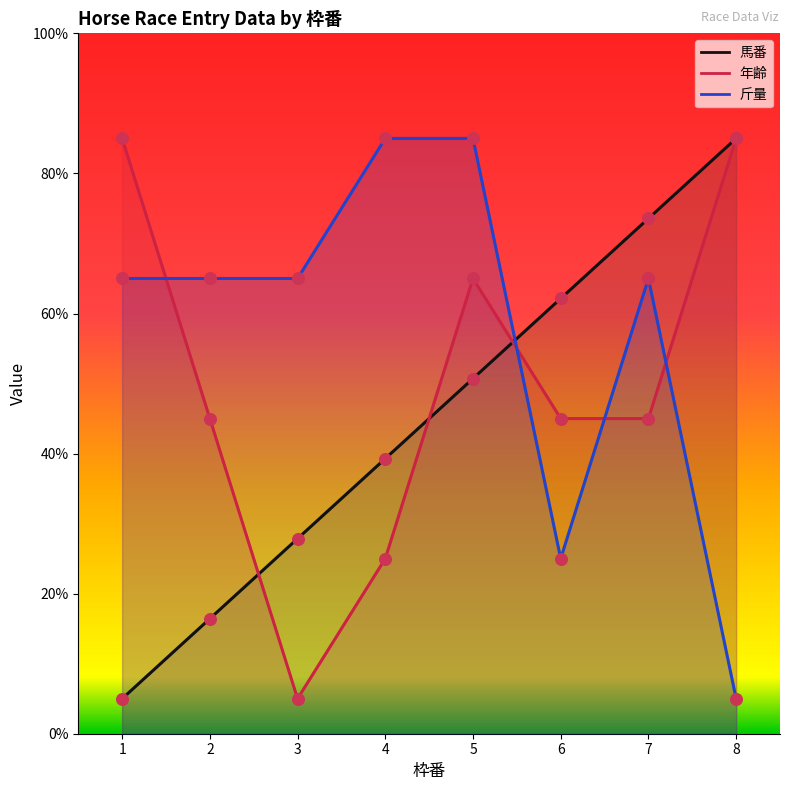

At how many categories does at least one series exceed 13?

8